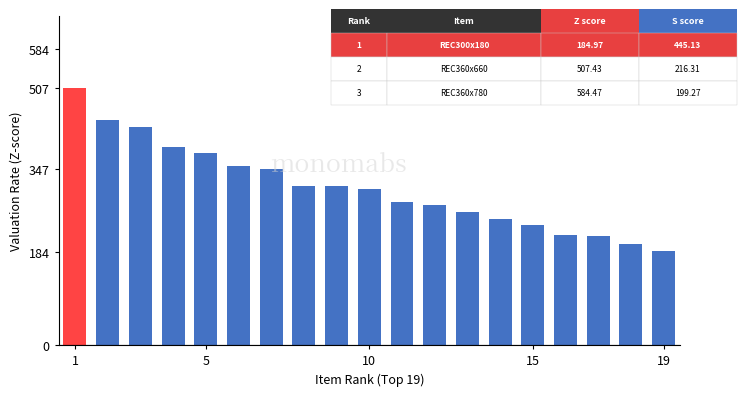

What is the sum of all values?

5920.2